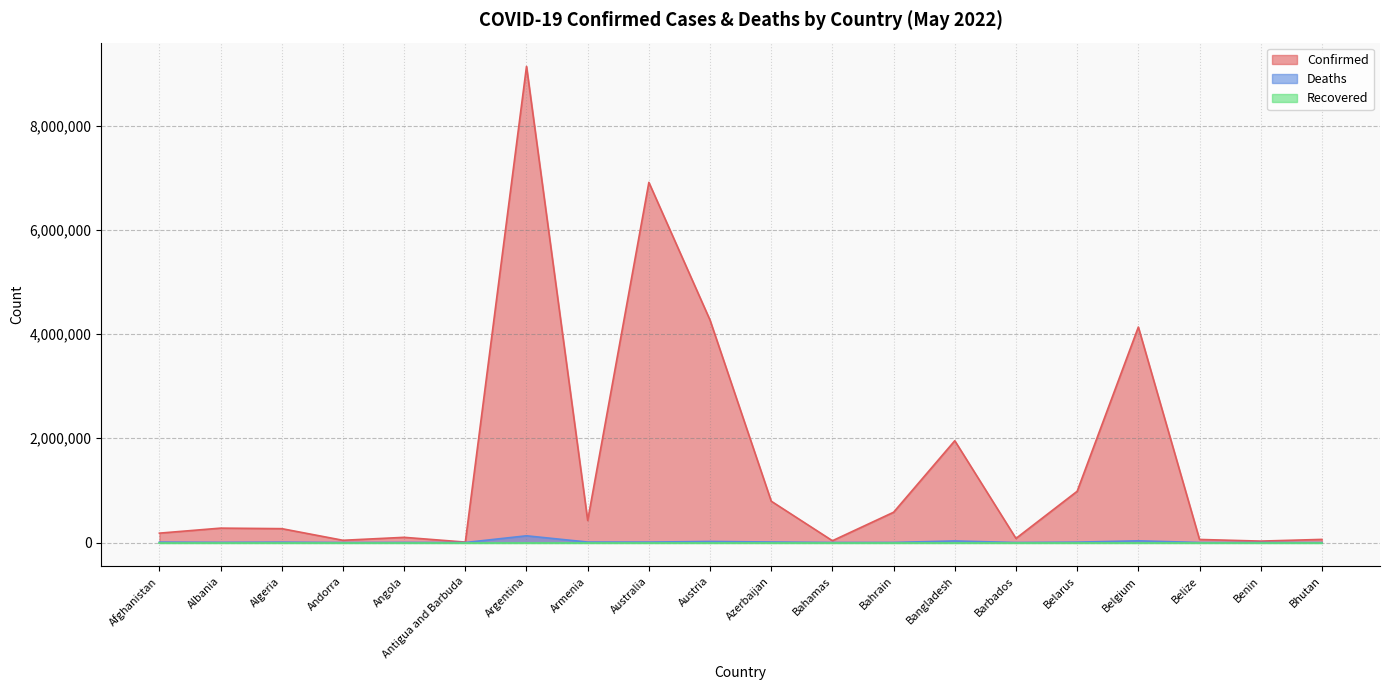

Between Benin and Angola, which is larger?

Angola